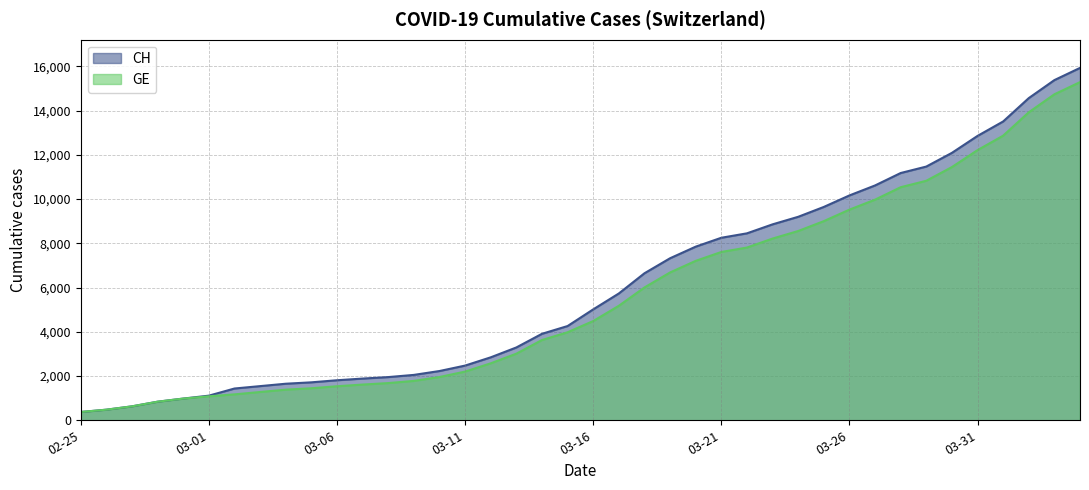

Where is CH nearest to the value 8150?

03-21